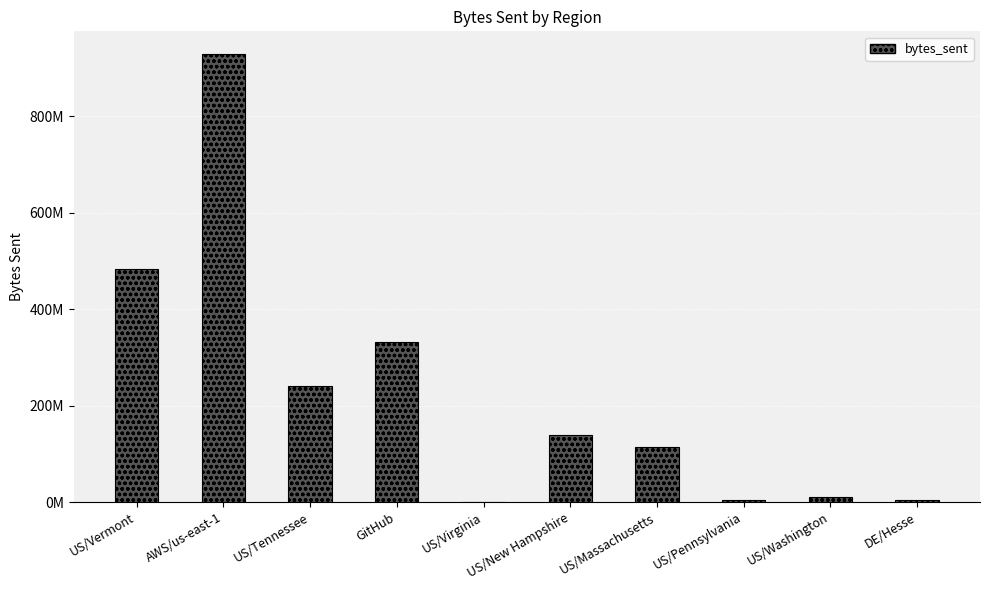

Read the value at US/Washington.

11260608